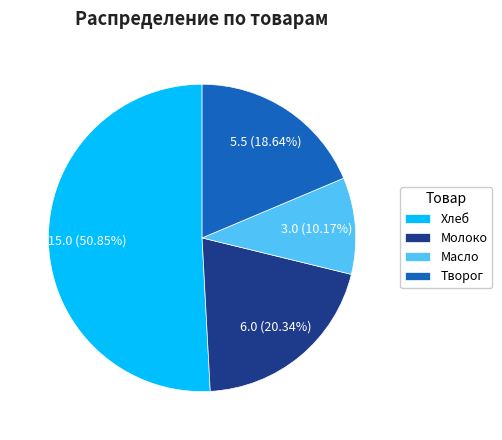

Which category has the smallest portion of the pie?

Масло